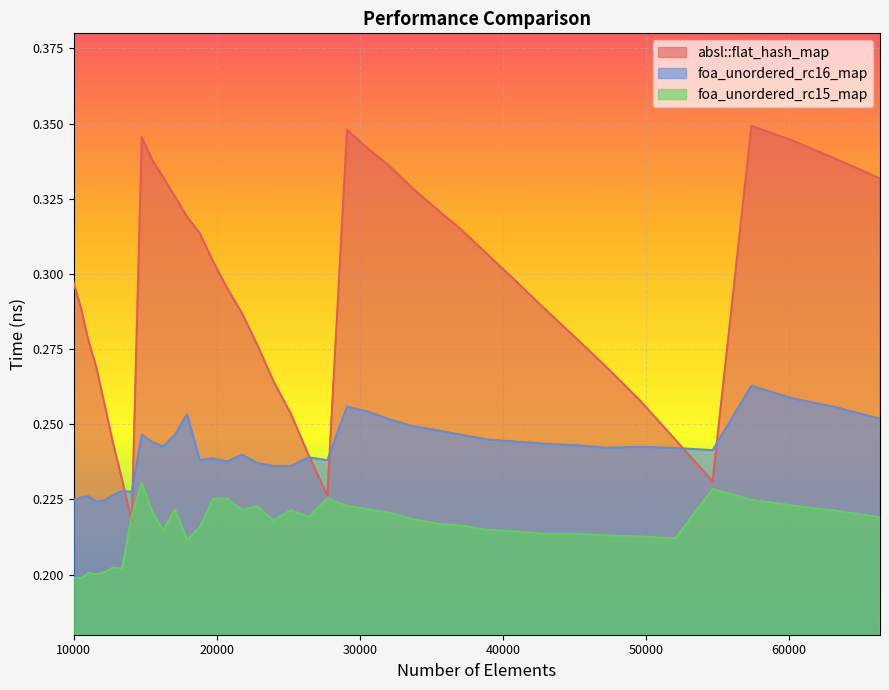

Between which two adjacent categories do foa_unordered_rc16_map and absl::flat_hash_map first intersect?

13396 and 14063